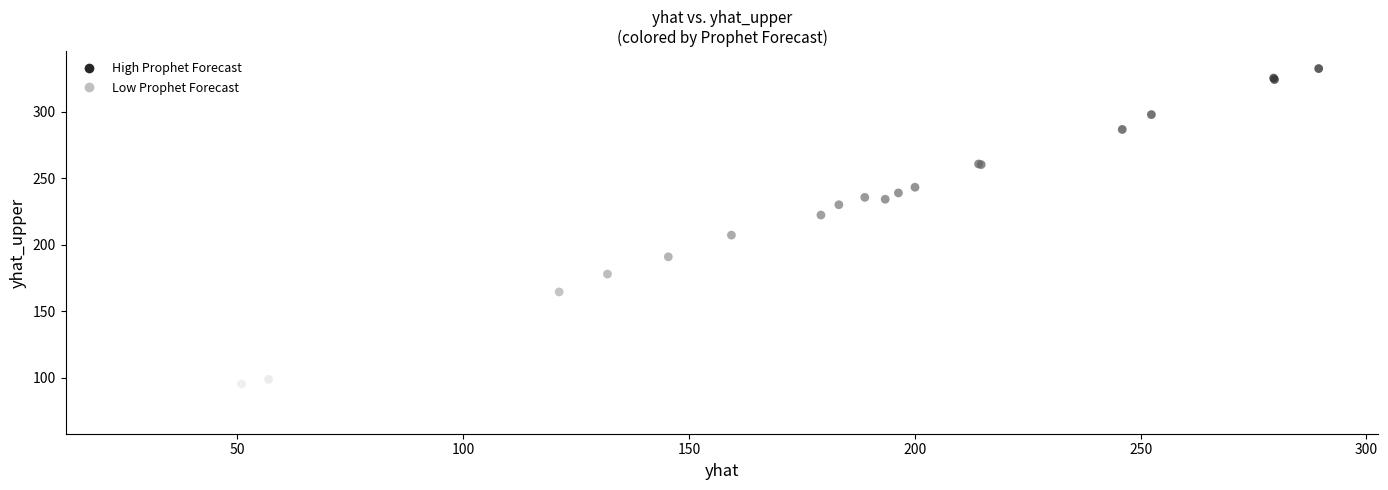

What Y value in the scatter plot is closest to 201?

207.2